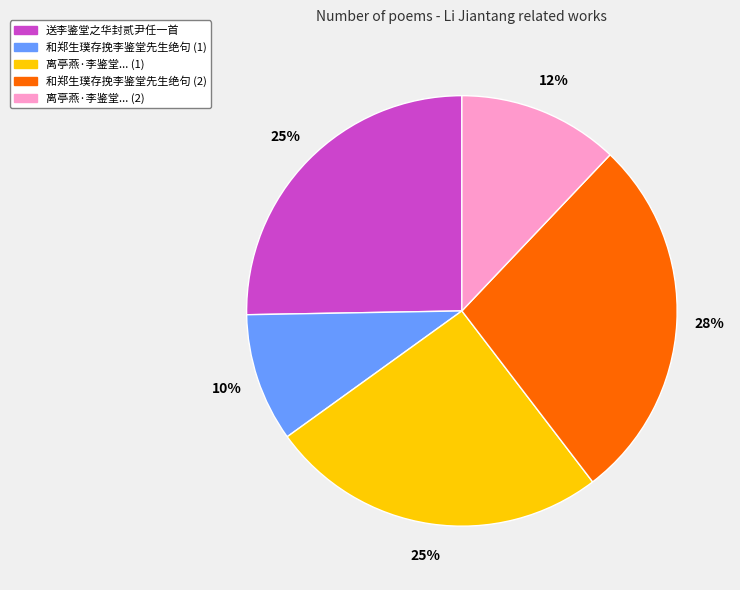

To the nearest percent, what percentage of the pie is 和郑生璞存挽李鉴堂先生绝句 (2)?

28%